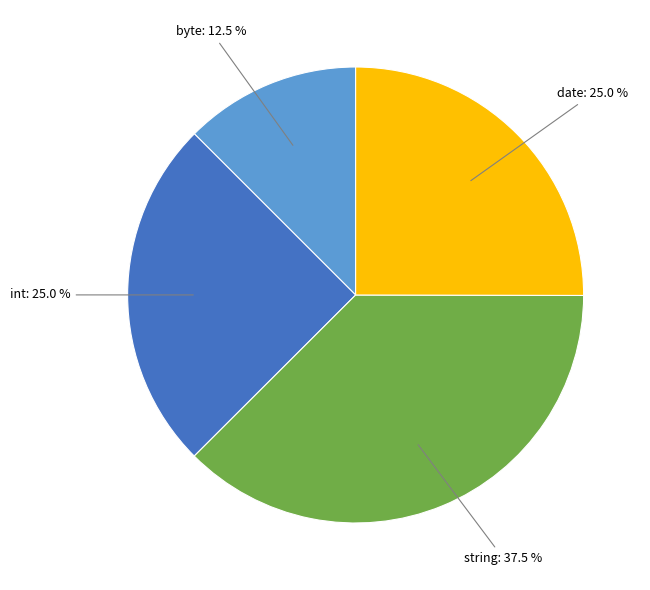

Is there a majority slice in this chart?

No